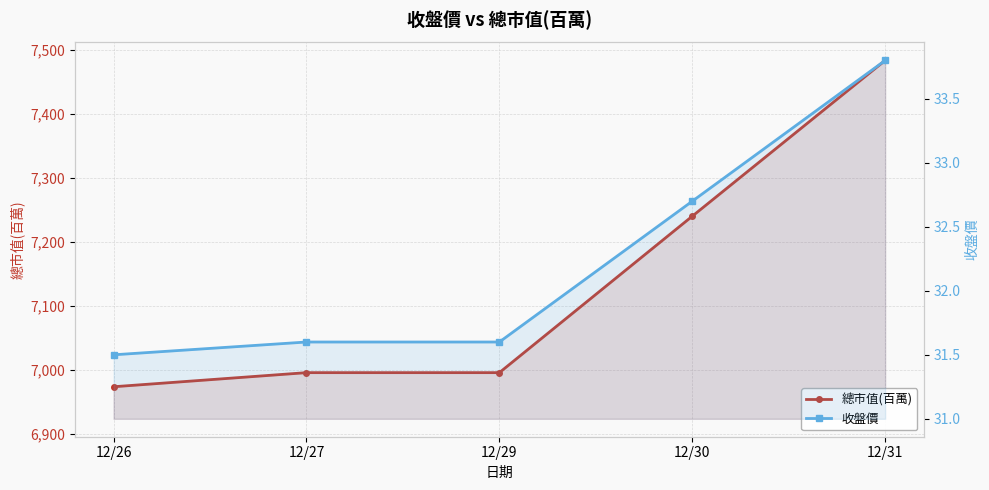

At 12/29, list the series in order from largest to smallest.

總市值(百萬), 收盤價